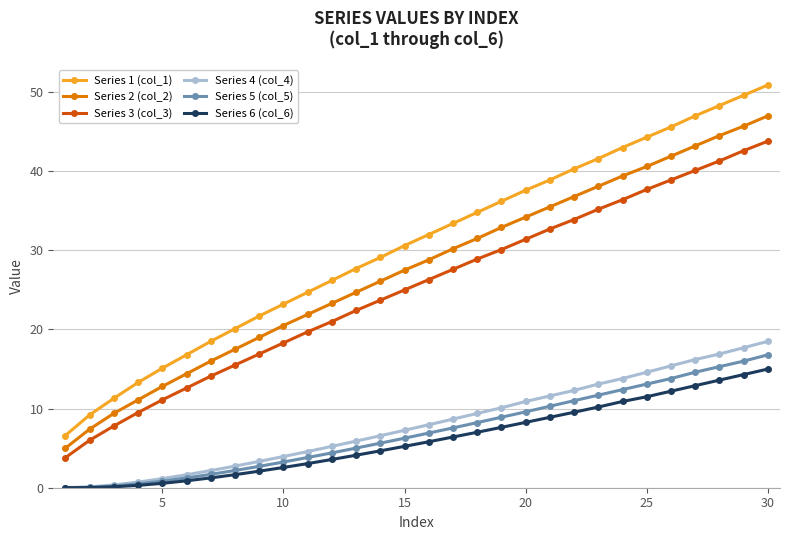

What is the highest value of the Series 4 (col_4) series?

18.5